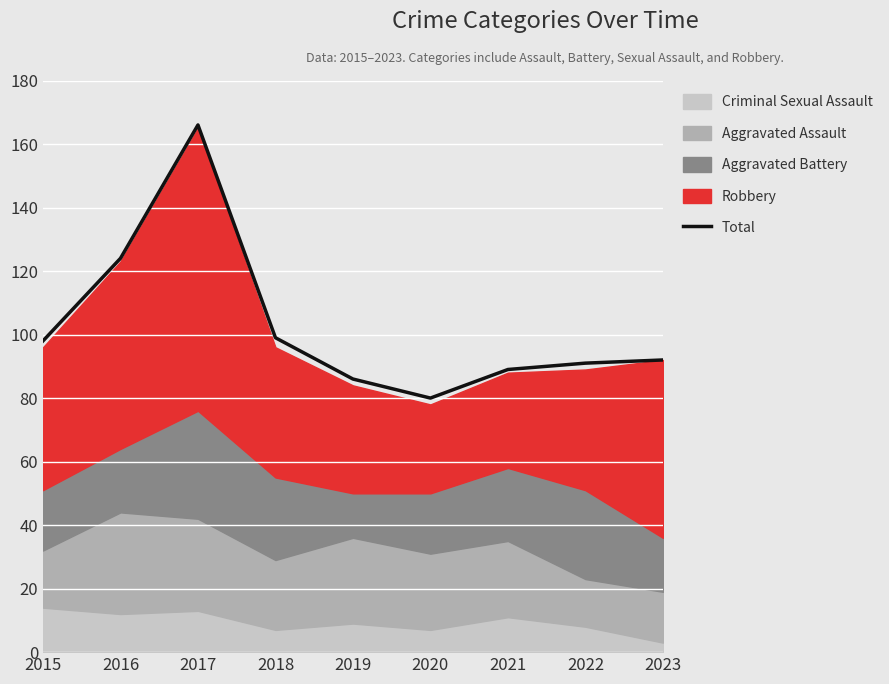

What is the change in value from 2015 to 2021?

-9